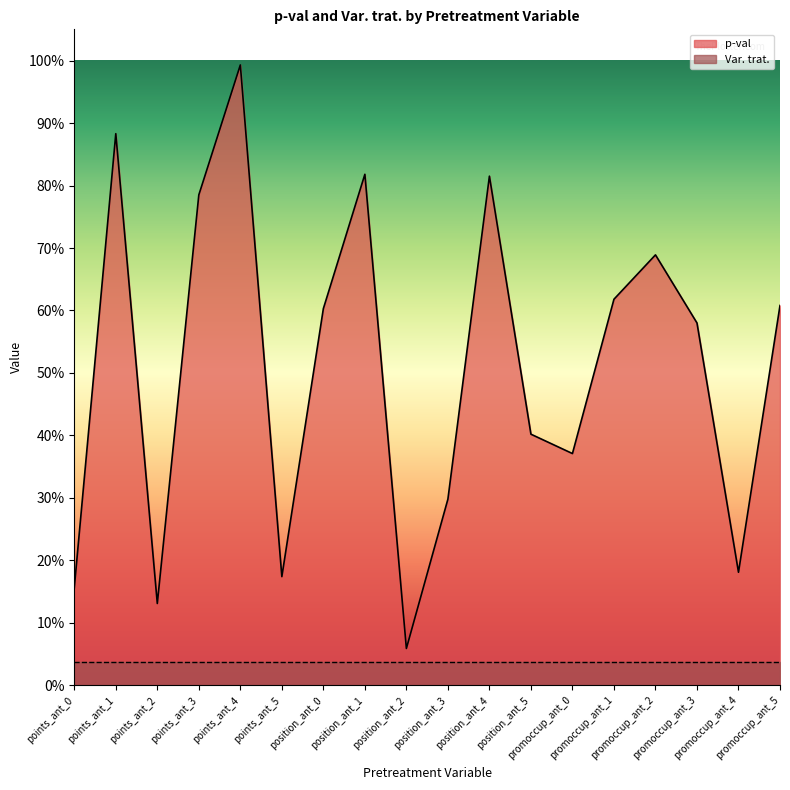

Where is the data nearest to the value 0?

position_ant_2